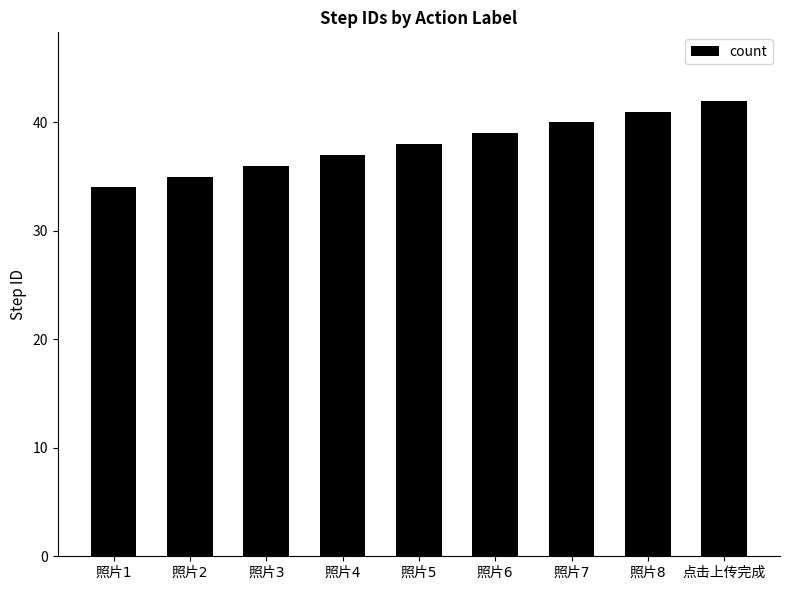

What is the value of the 5th bar from the left?

38